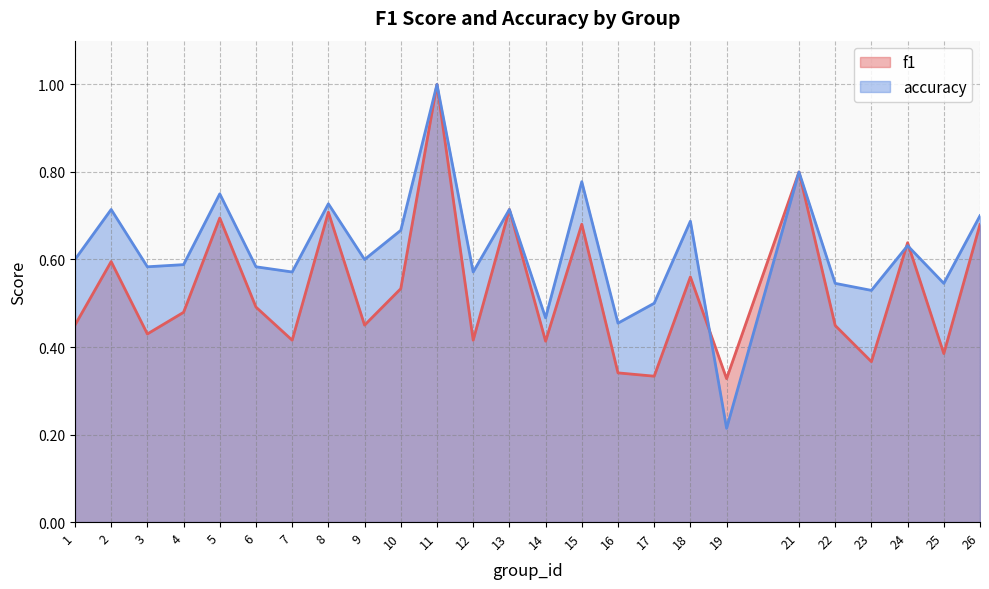

Which series has the largest range (max minus min)?

accuracy